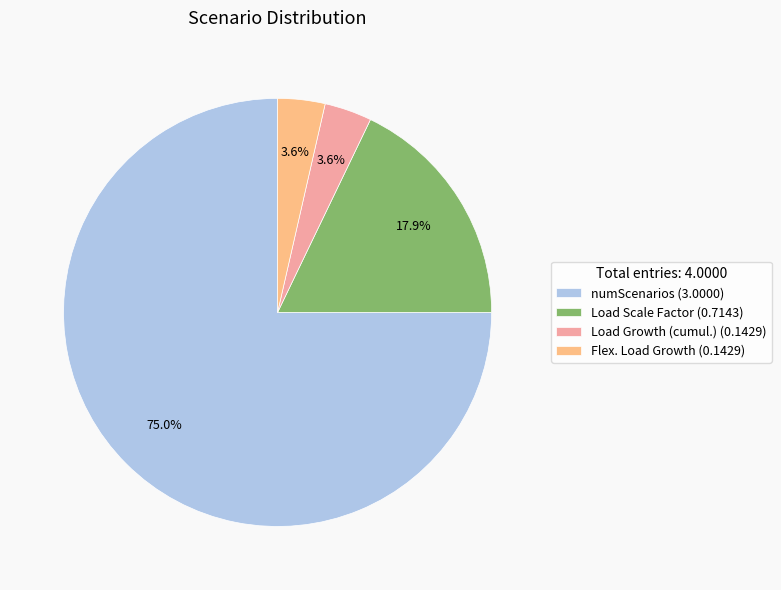

True or false: Load Growth (cumul.) accounts for 4% of the total.

True